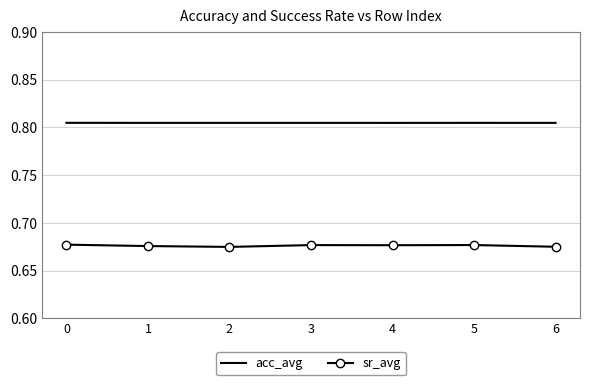

Which series has the widest spread of values?

sr_avg